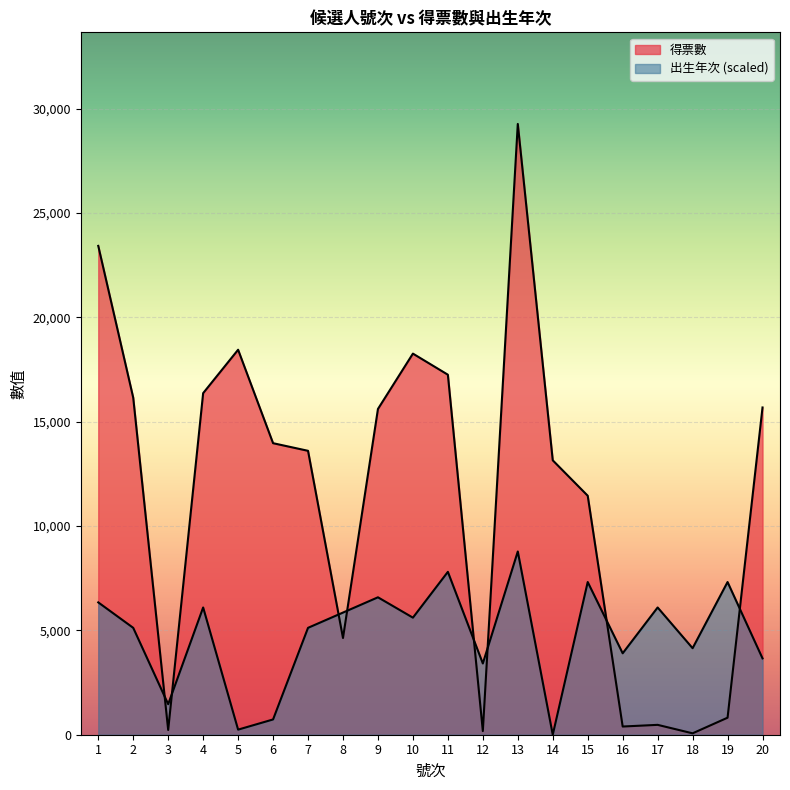

Where is the first local maximum for 出生年次?

4